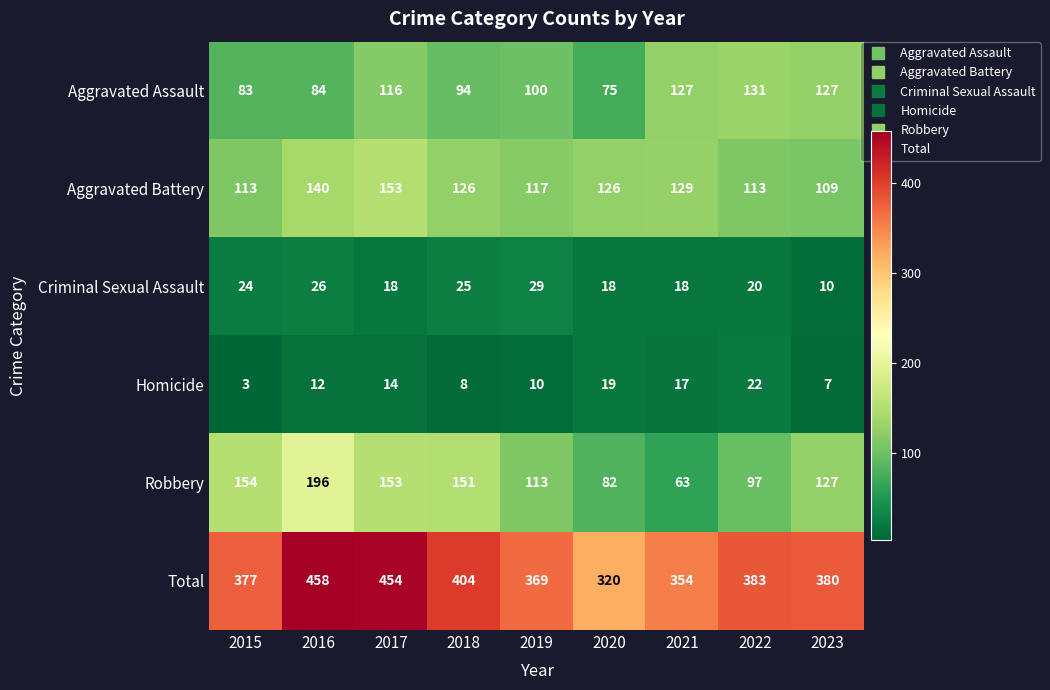

Which series has the largest total across all categories?

Total